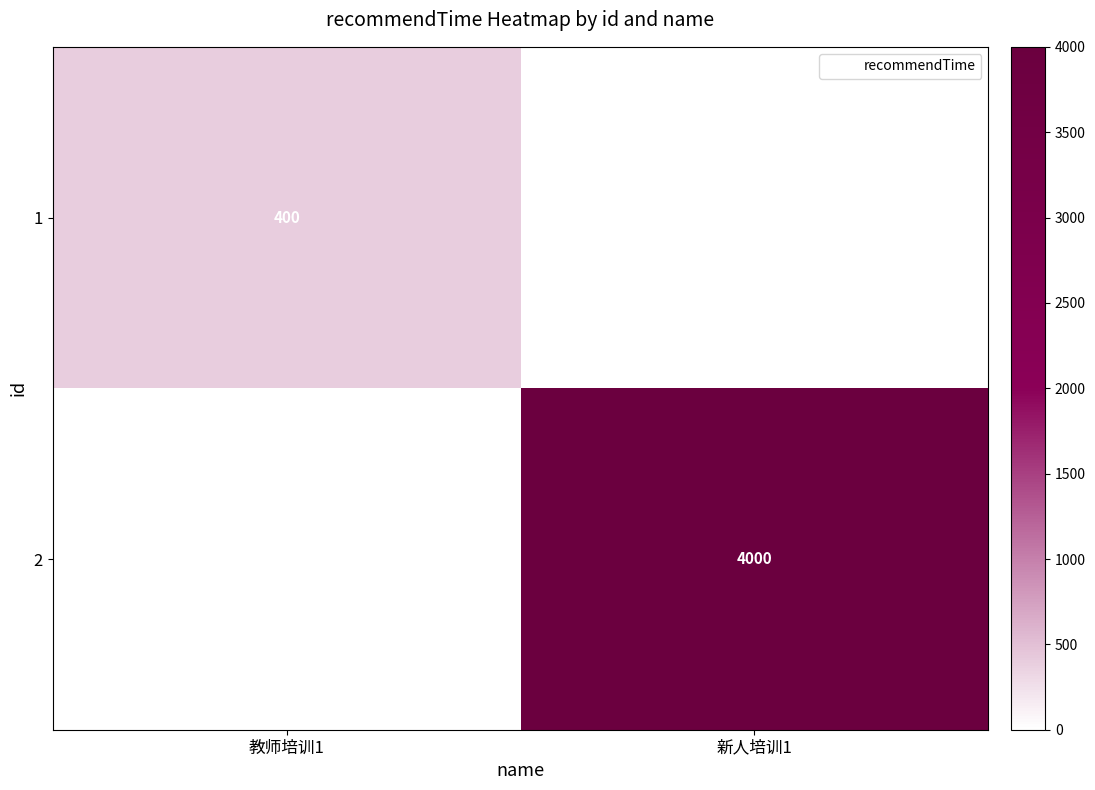

What is the difference between the highest and lowest values at 新人培训1?

4000